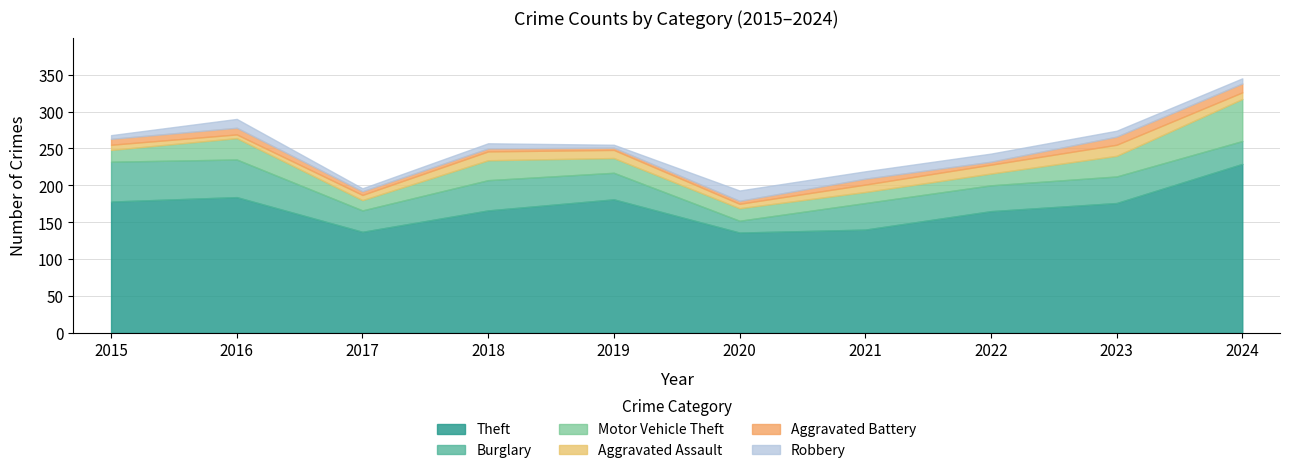

Which series has the widest spread of values?

Theft